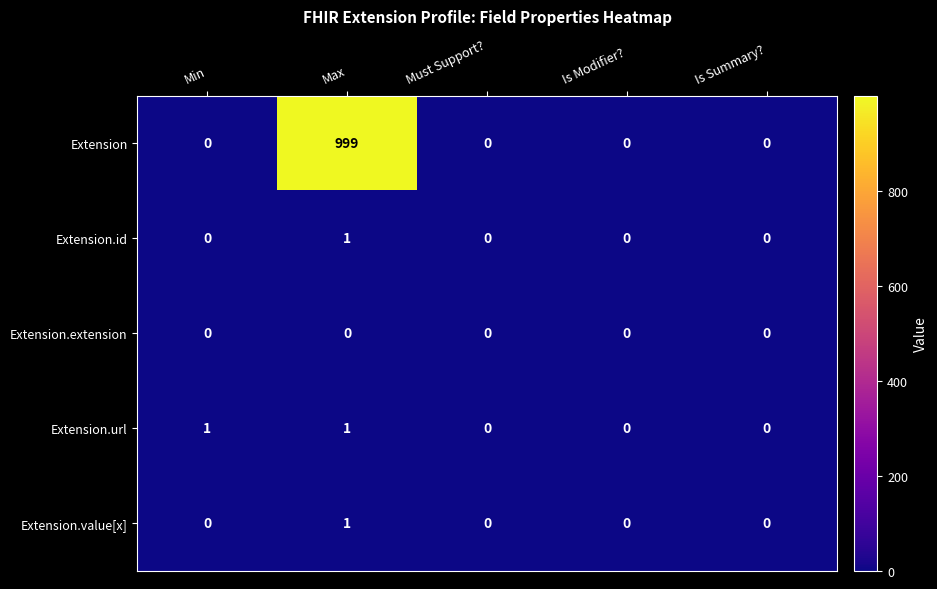

Which series has the largest total across all categories?

Extension